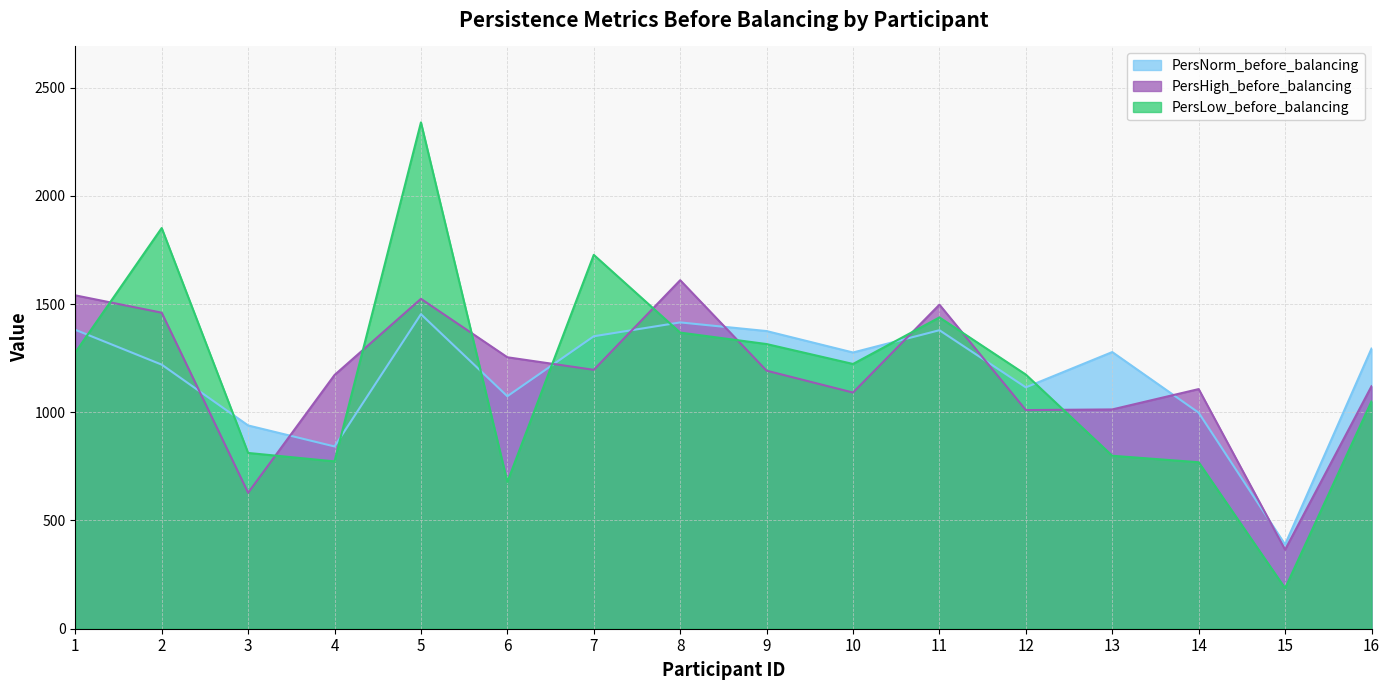

Where does the PersLow_before_balancing series first go above 1223?

1